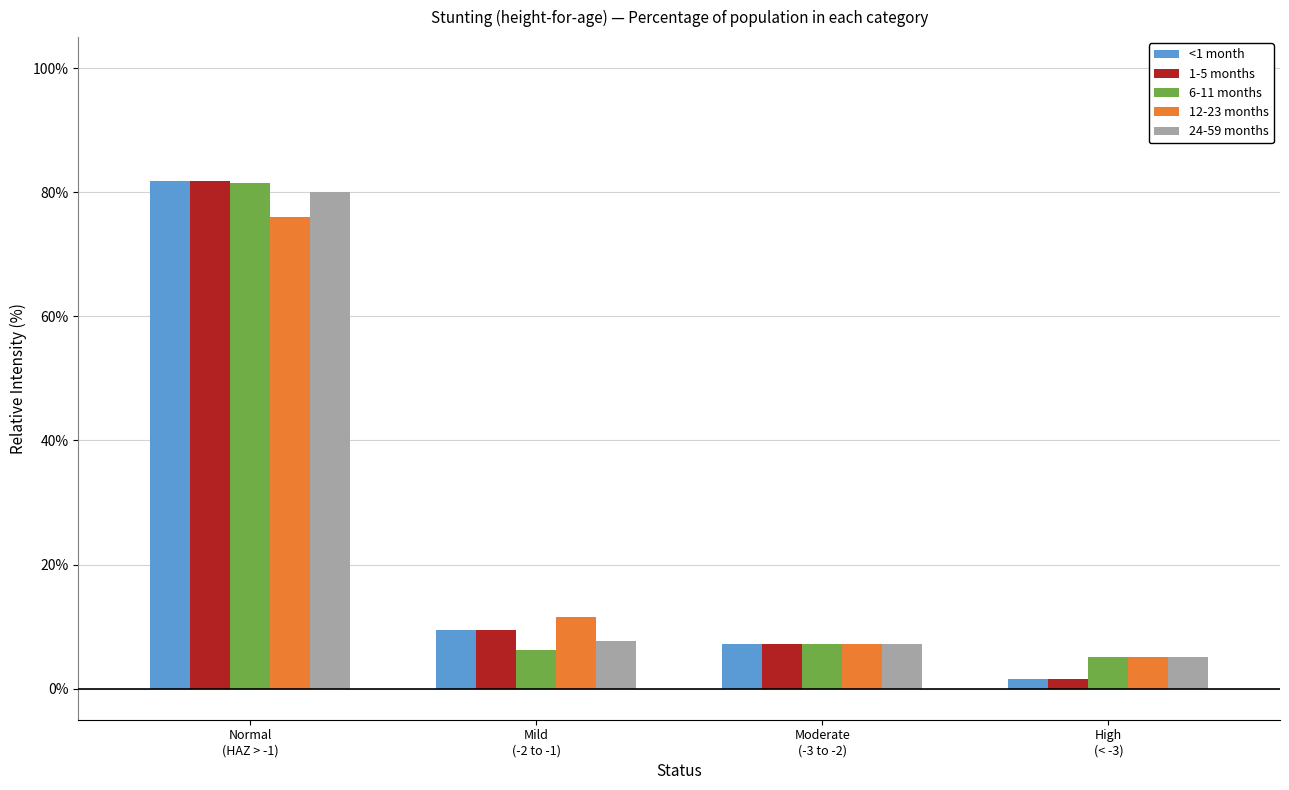

Does the chart contain any negative values?

No